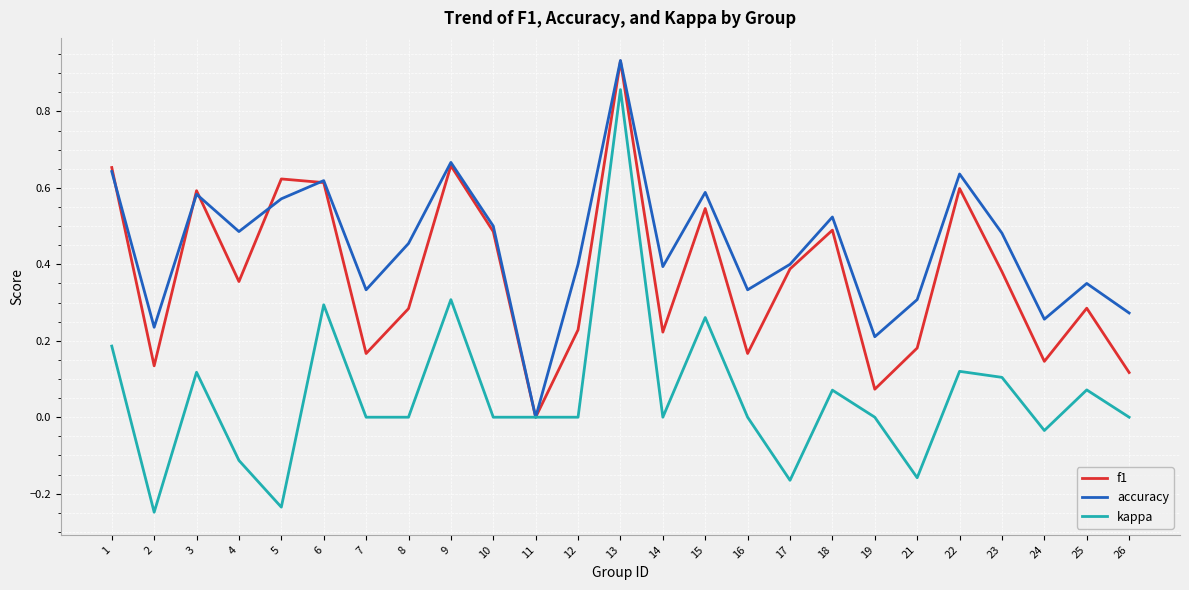

Does the chart have visible grid lines?

Yes